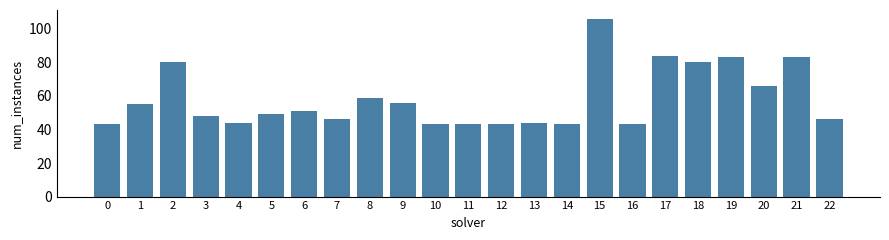

Reading right to left, transcribe all the data shown in this chart.

46	83	66	83	80	84	43	106	43	44	43	43	43	56	59	46	51	49	44	48	80	55	43